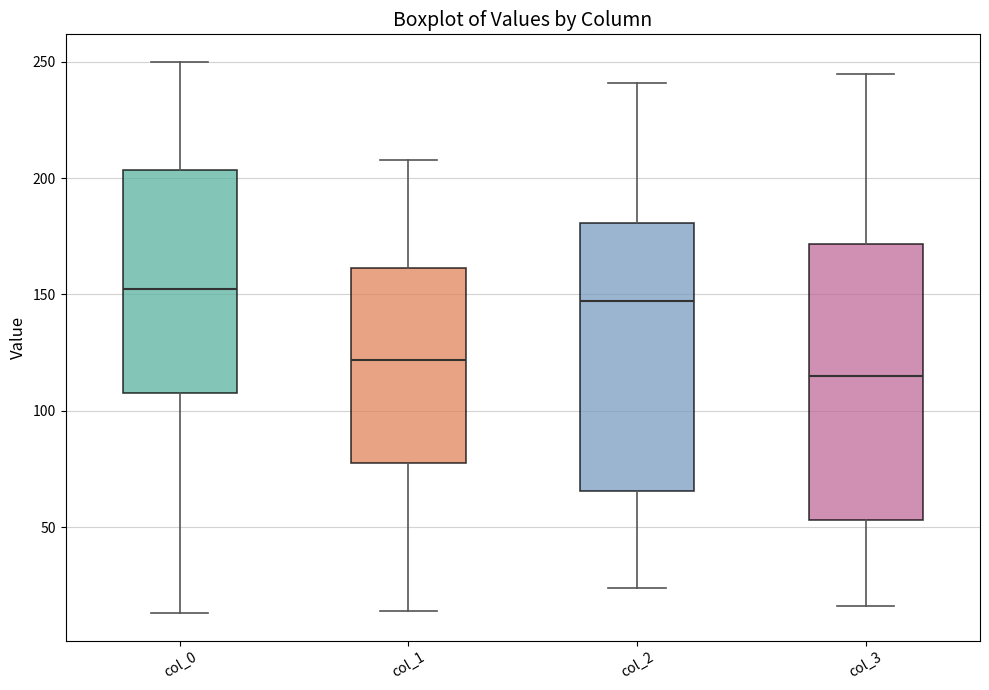

Which box's median line is the highest?

col_0